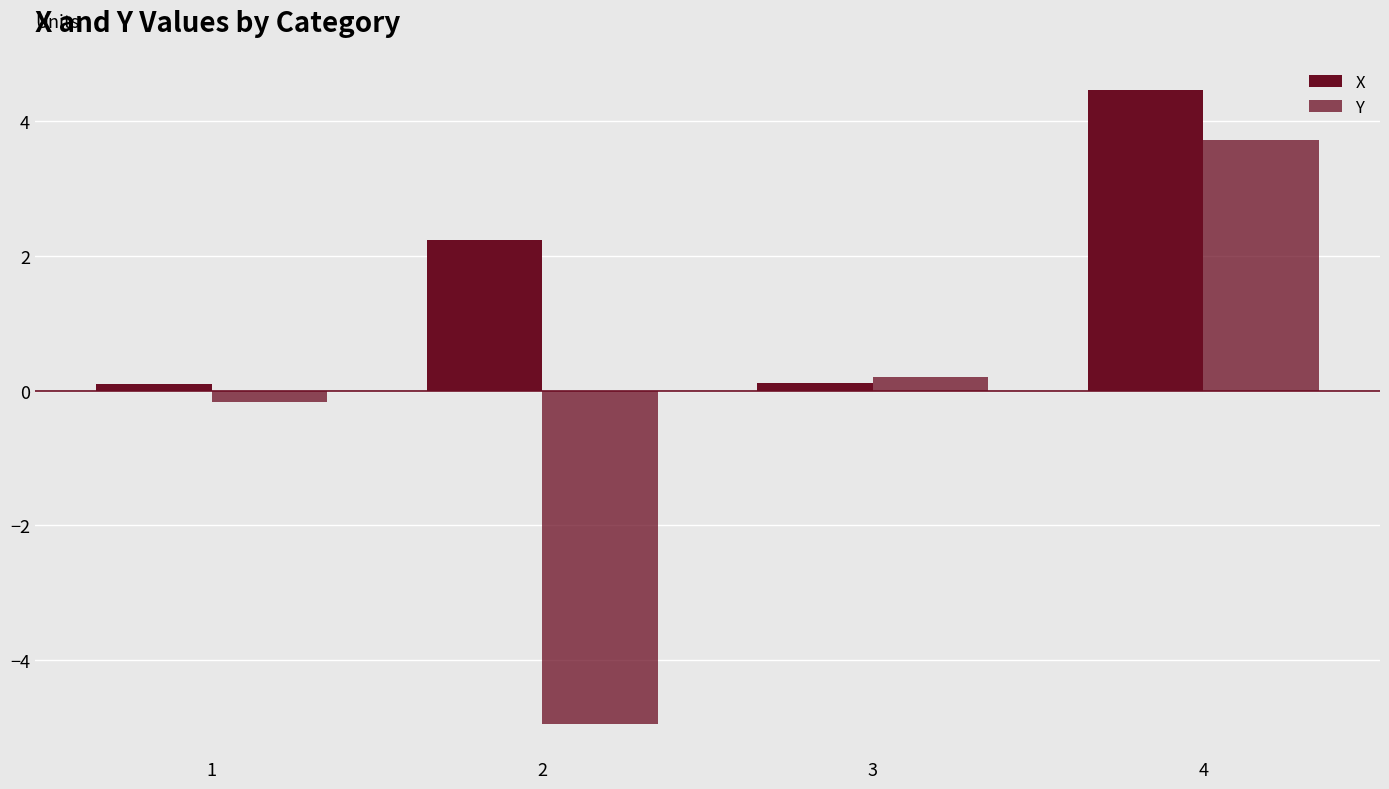

Which series has the largest total across all categories?

X